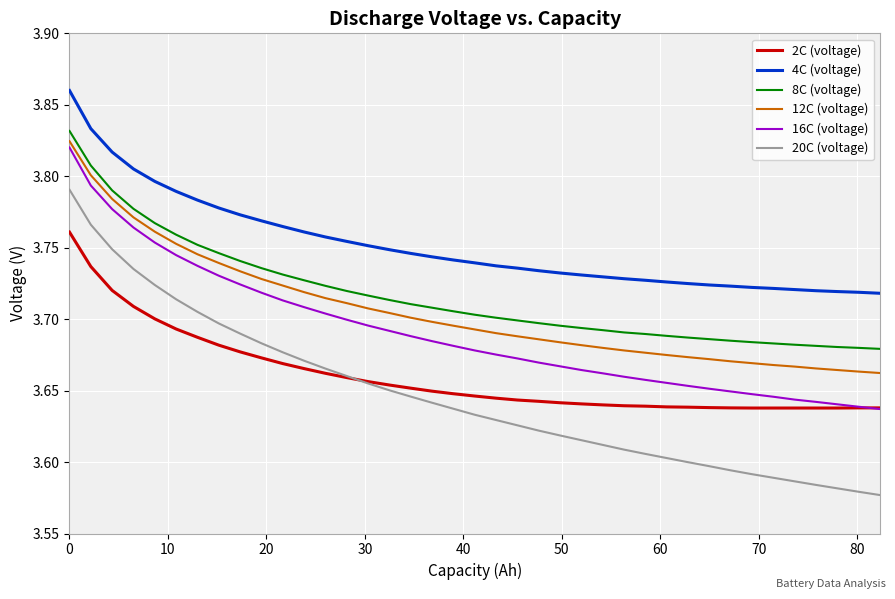

What is the difference between the second highest and minimum values in the 12C (voltage) series?

0.1